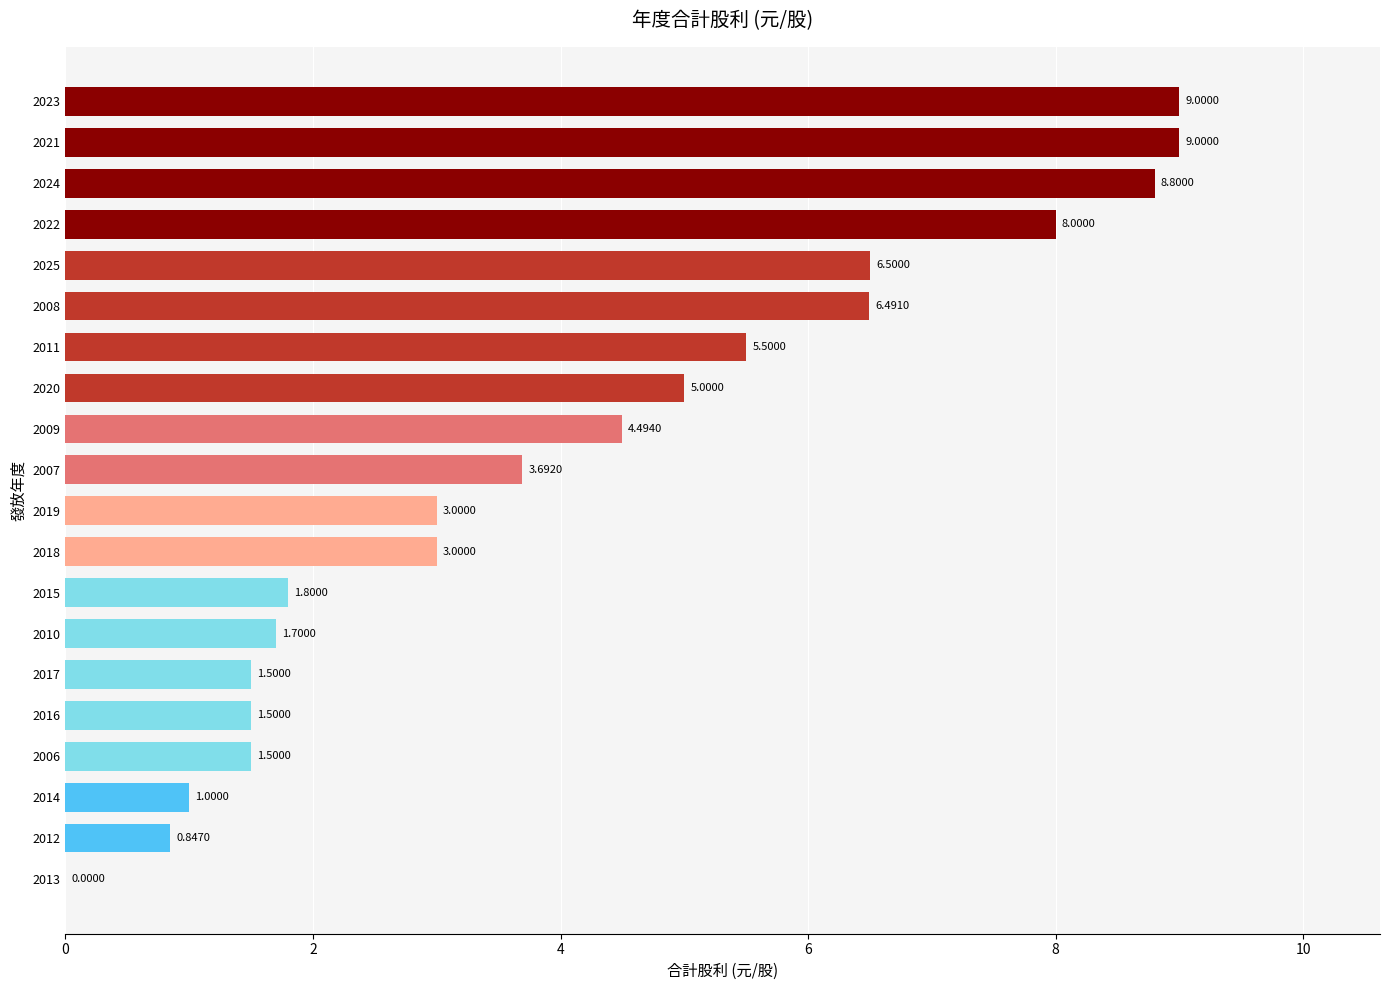

What is the change in value from 2024 to 2018?

-5.8